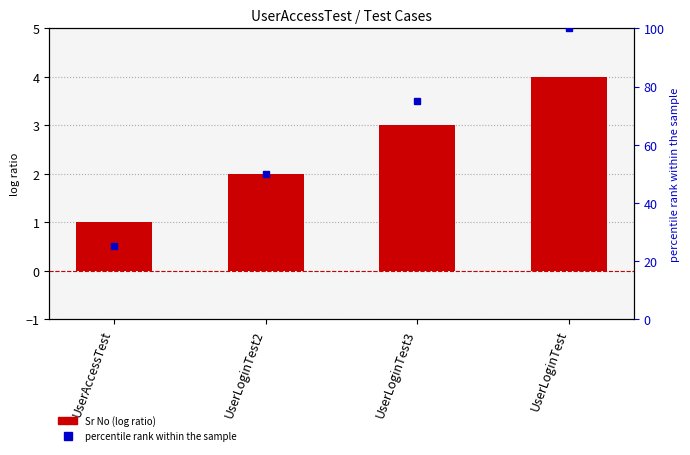

What is the label of the 3rd bar from the right?

UserLoginTest2